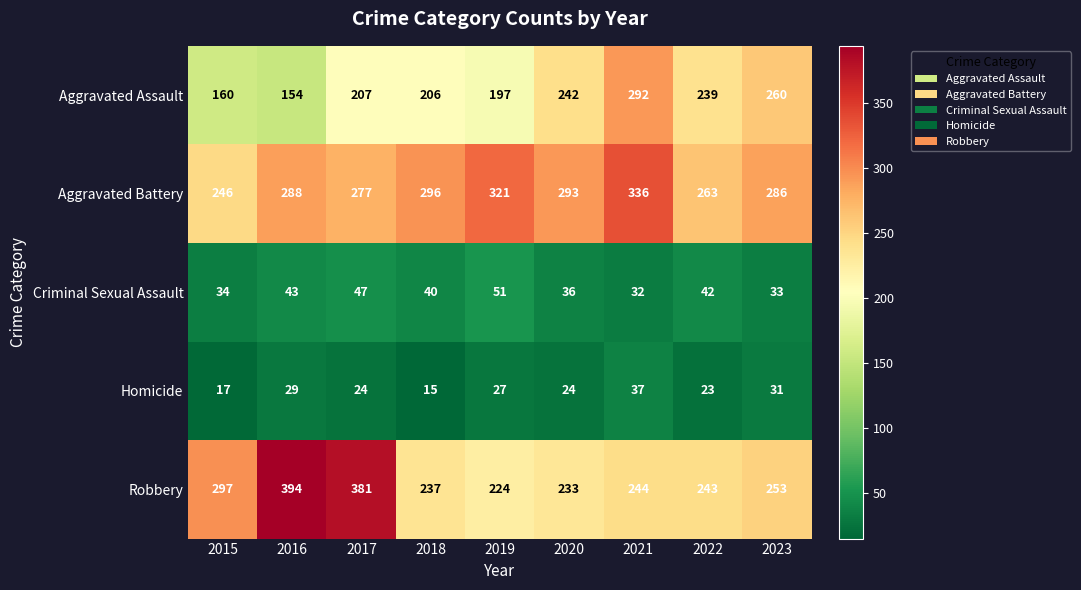

At which category is the sum across all series the highest?

2021